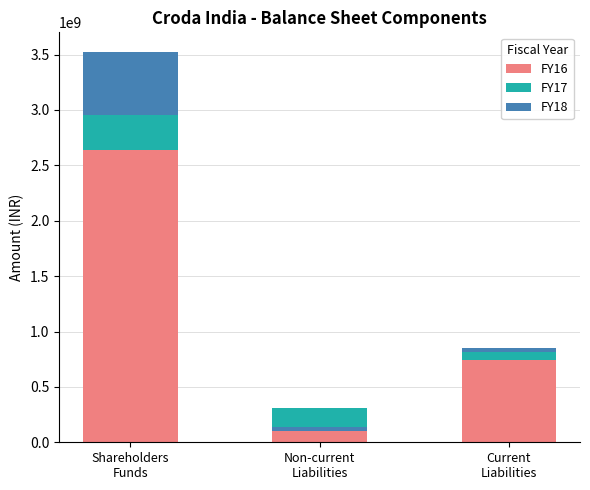

Which category has the highest value across all series?

Shareholders
Funds